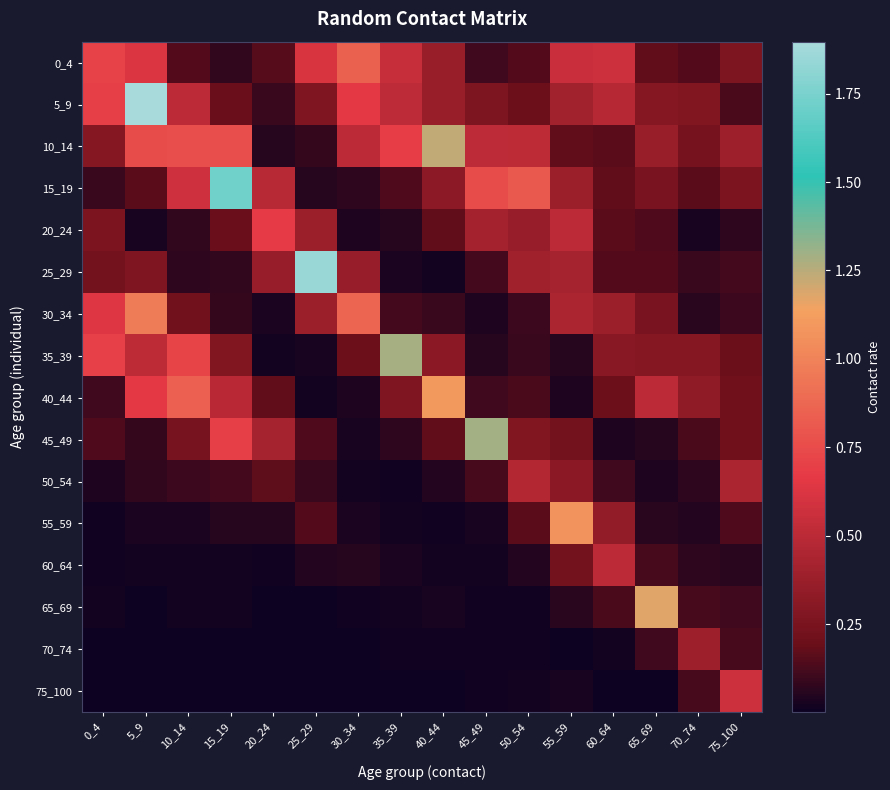

At which category does the chart reach its minimum across all series?

25_29